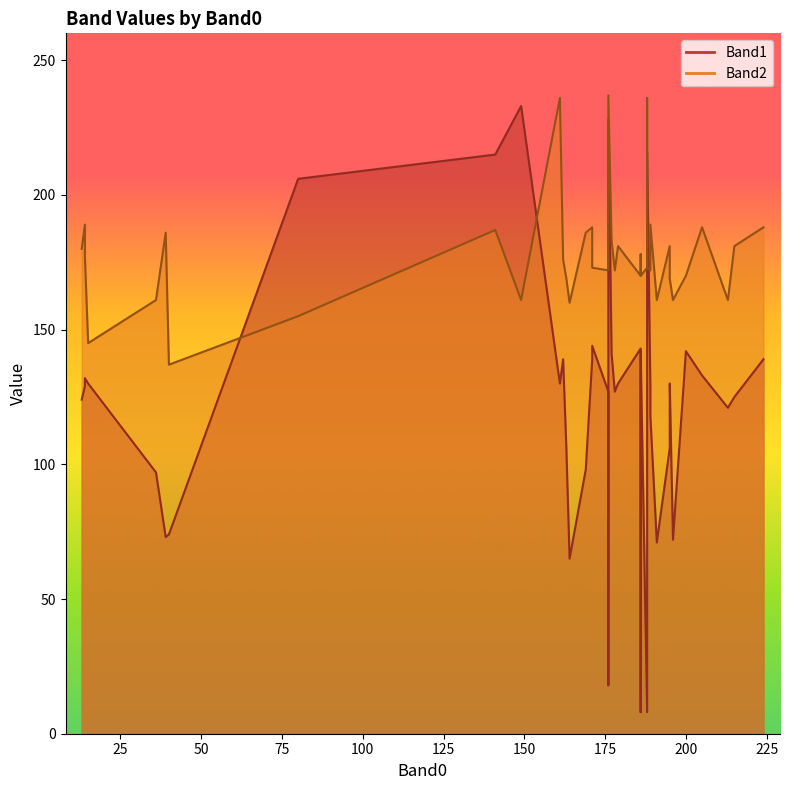

Which series ends up on top after the final intersection of Band1 and Band2?

Band2